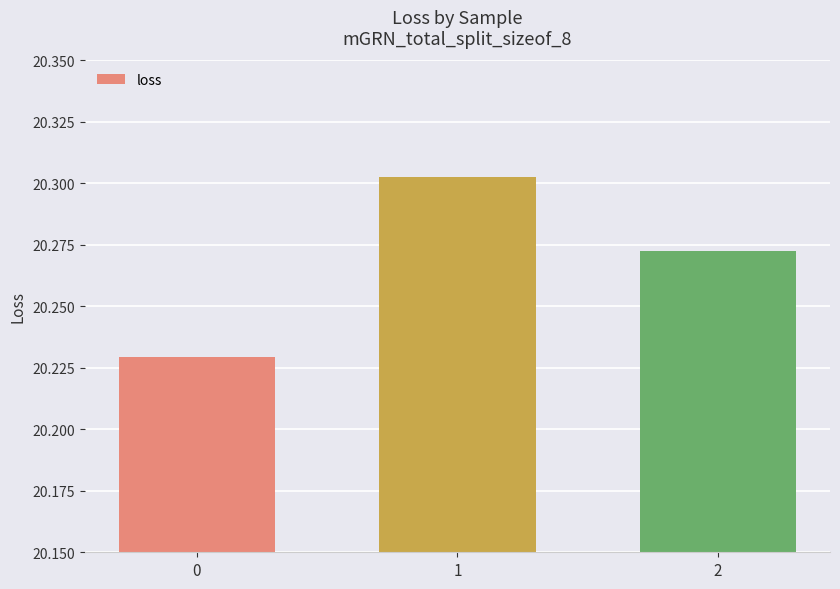

Is it true that the value at 2 is 36.3?

False